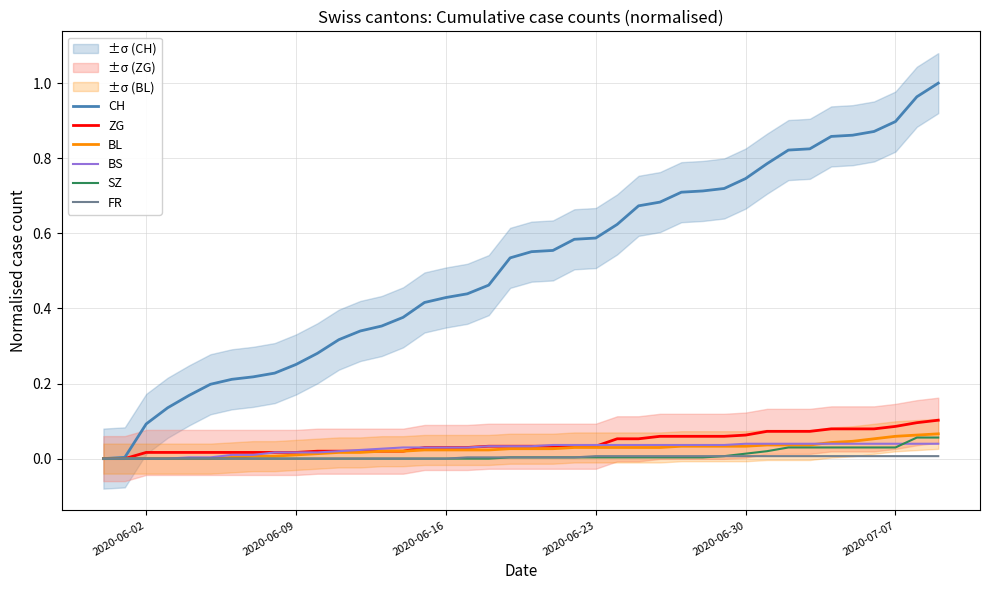

Does the chart display data point markers on the line(s)?

No